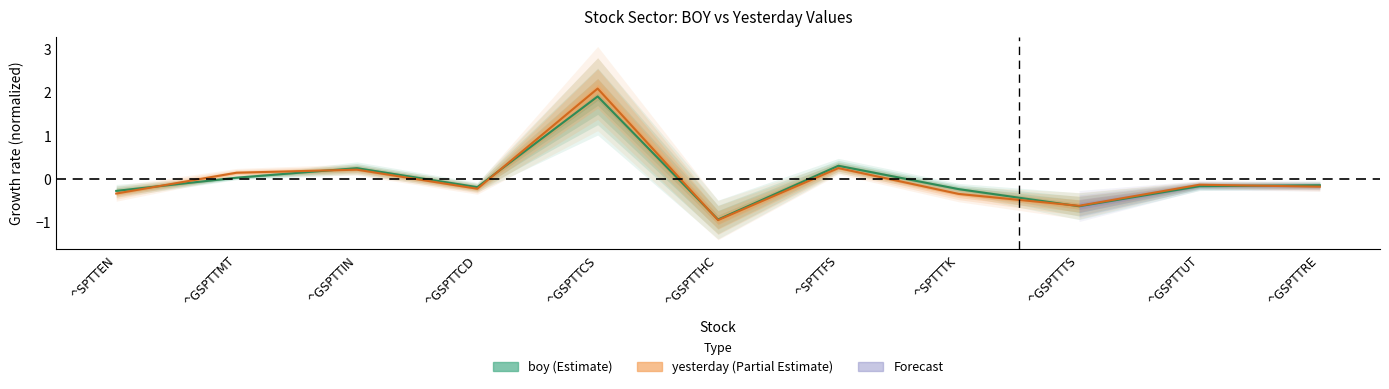

How many lines are shown in the chart?

2